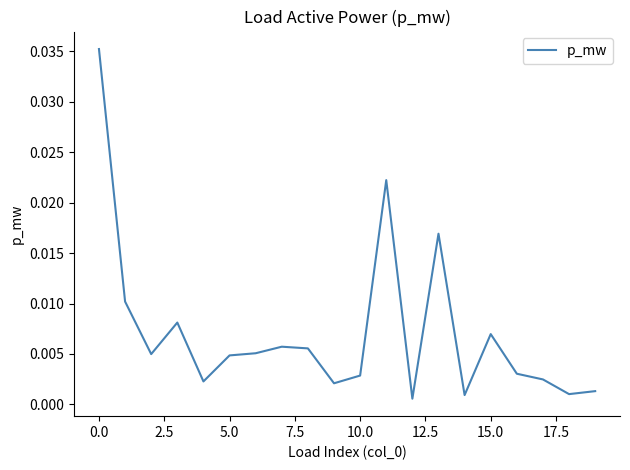

How many categories are shown in the chart?

20